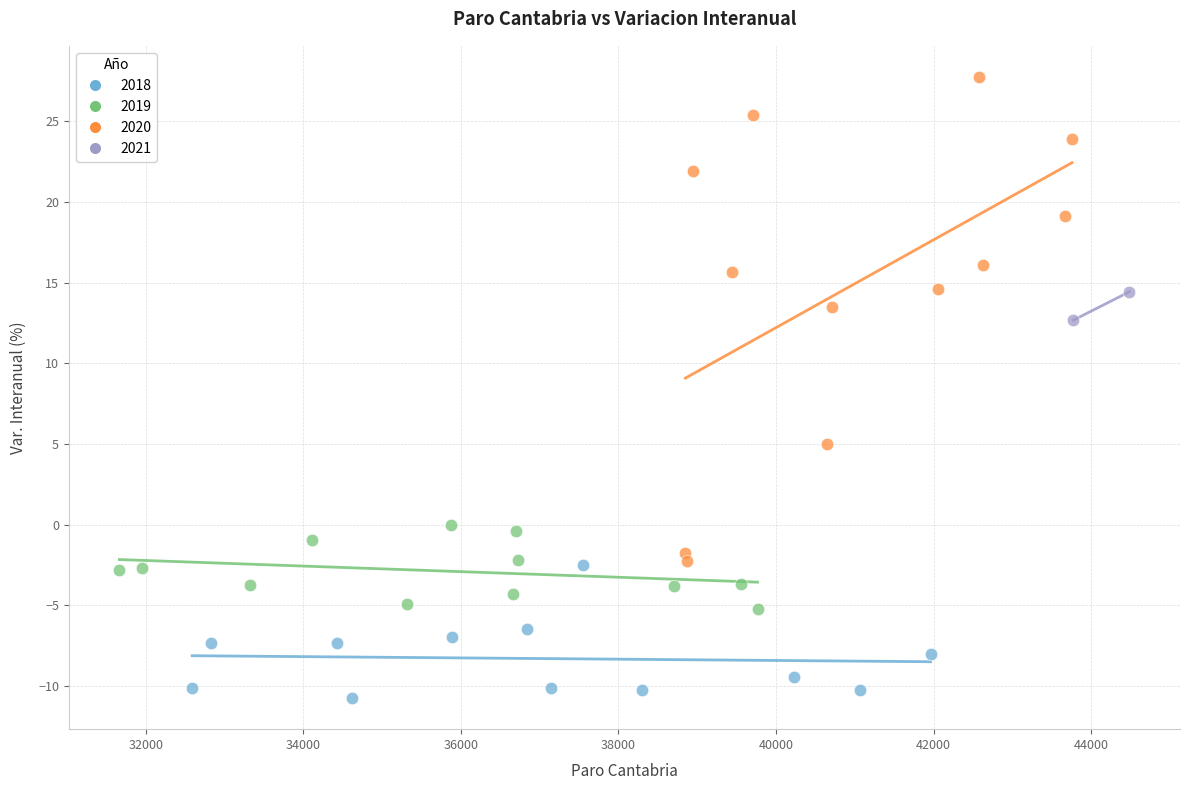

Which series contains the highest Y value?

2020